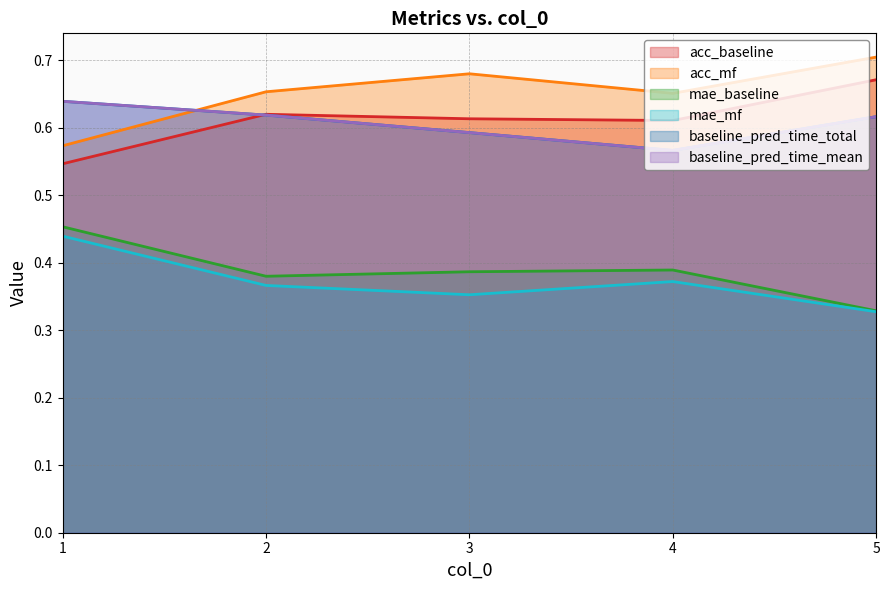

Which series has the largest range (max minus min)?

acc_mf